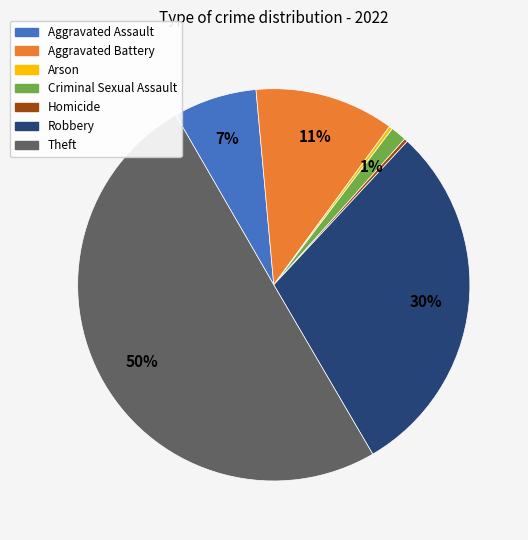

To the nearest percent, what portion does Robbery represent?

30%